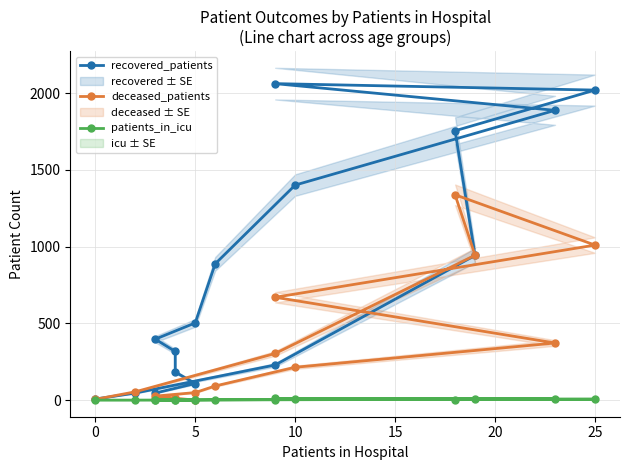

True or false: deceased_patients has a value of 3 at −5.

False